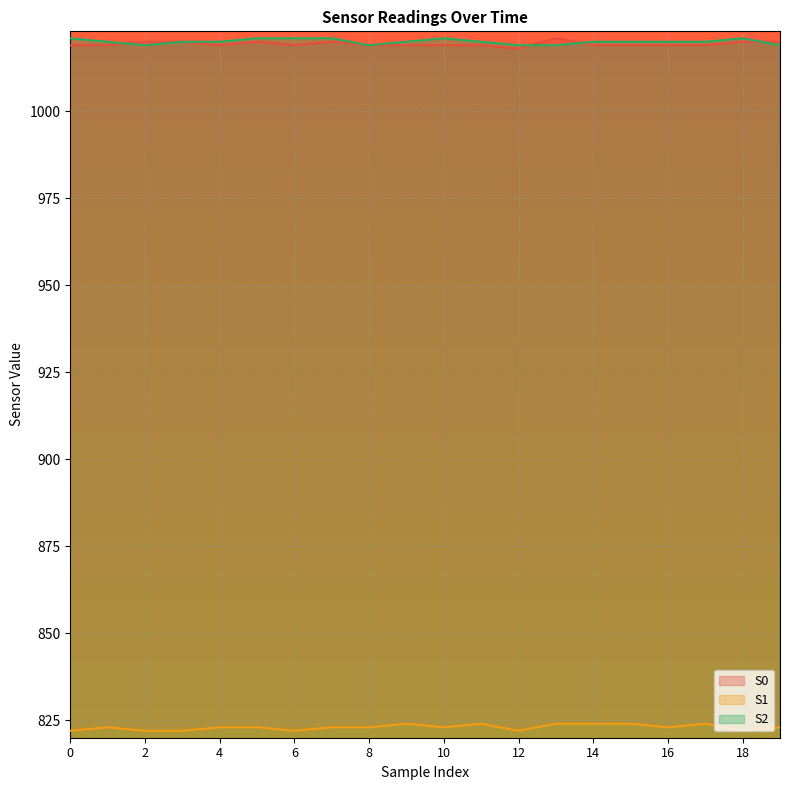

How many interior local peaks does the S0 series have?

3